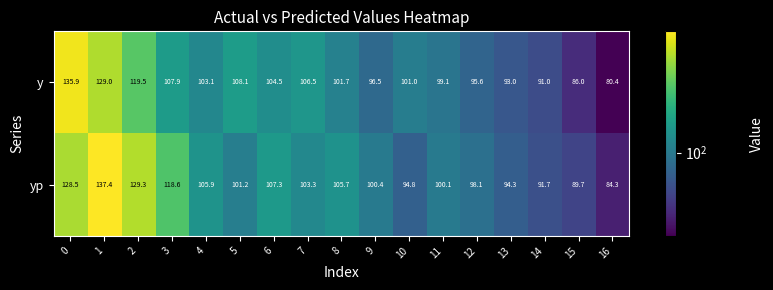

What is the difference between the maximum and minimum values in the y series?

55.5